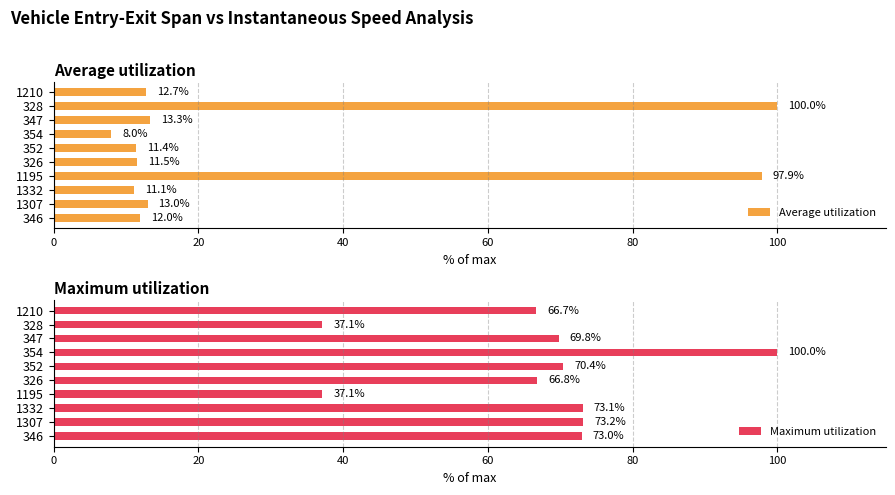

What is the approximate value of Average utilization at 347?

13.3